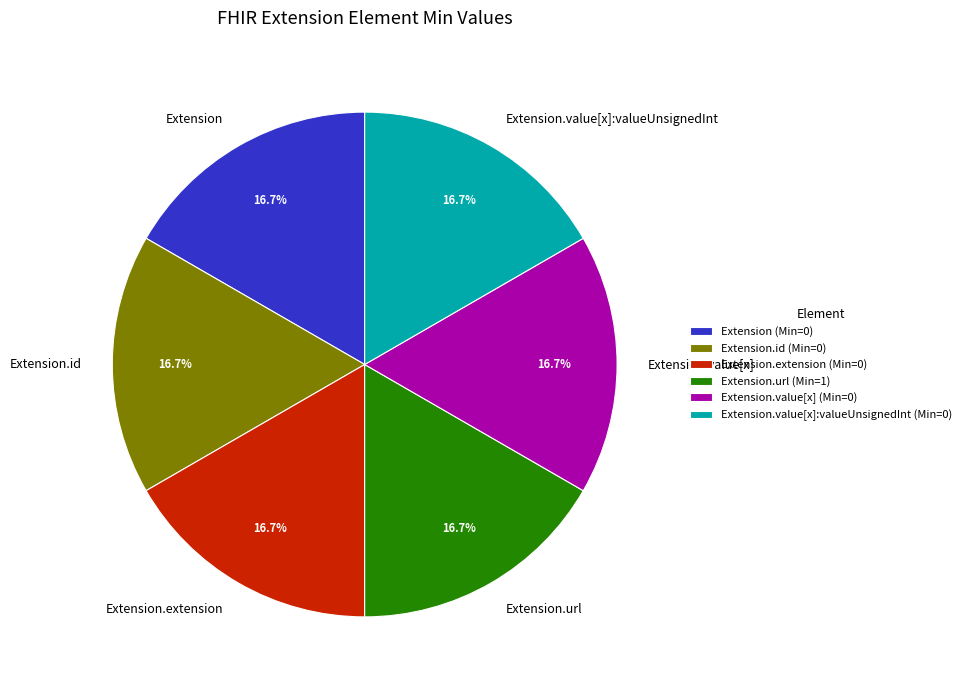

Is there a majority slice in this chart?

No